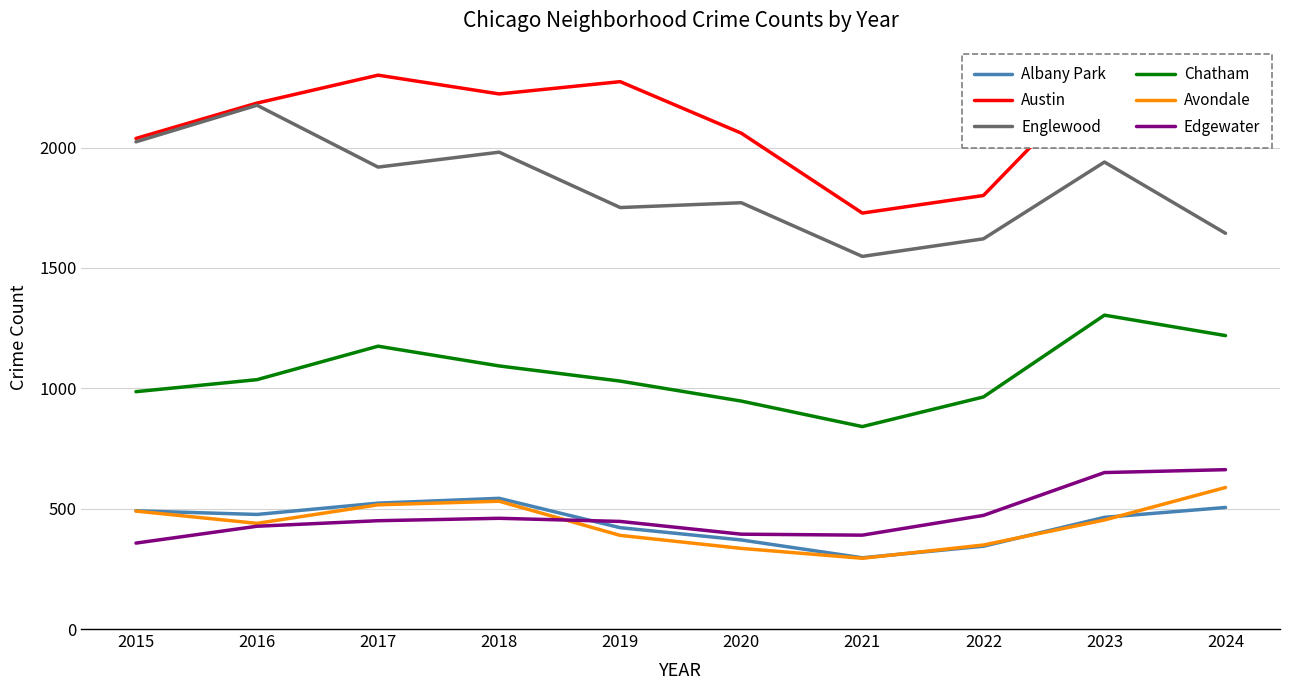

Where does the Edgewater series first go above 450?

2018